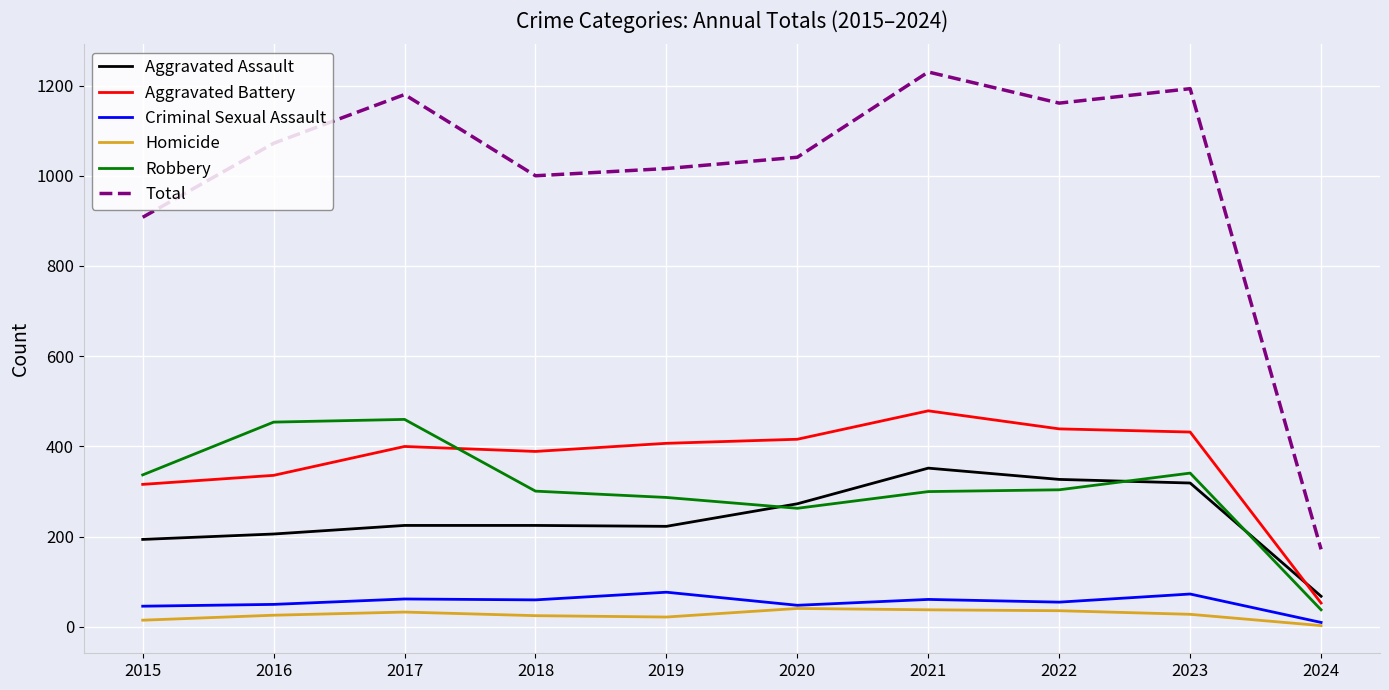

True or false: Robbery has a value of 124 at 2015.

False